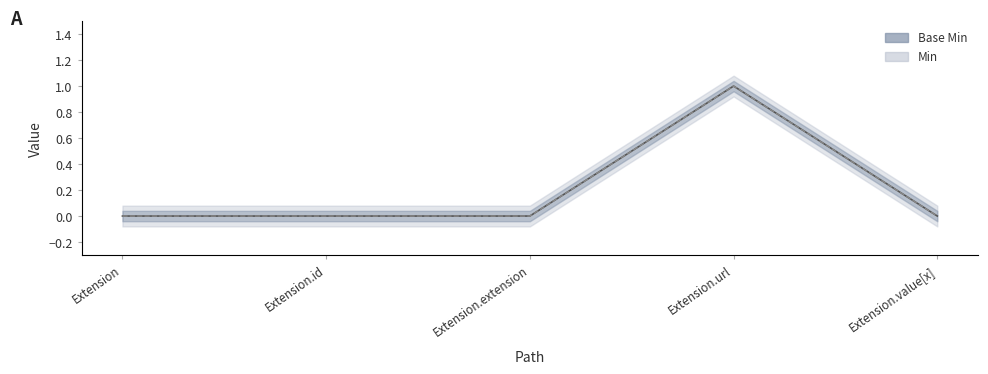

What is the sum of the Base Min values at Extension.url and Extension.value[x]?

1